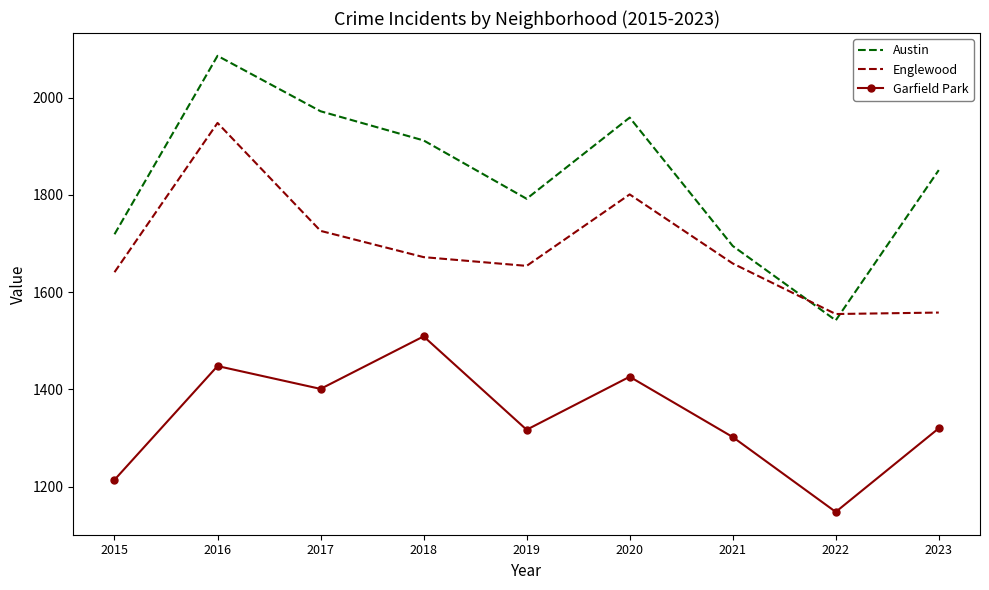

In Austin, how many points are higher than both neighbors (excluding endpoints)?

2